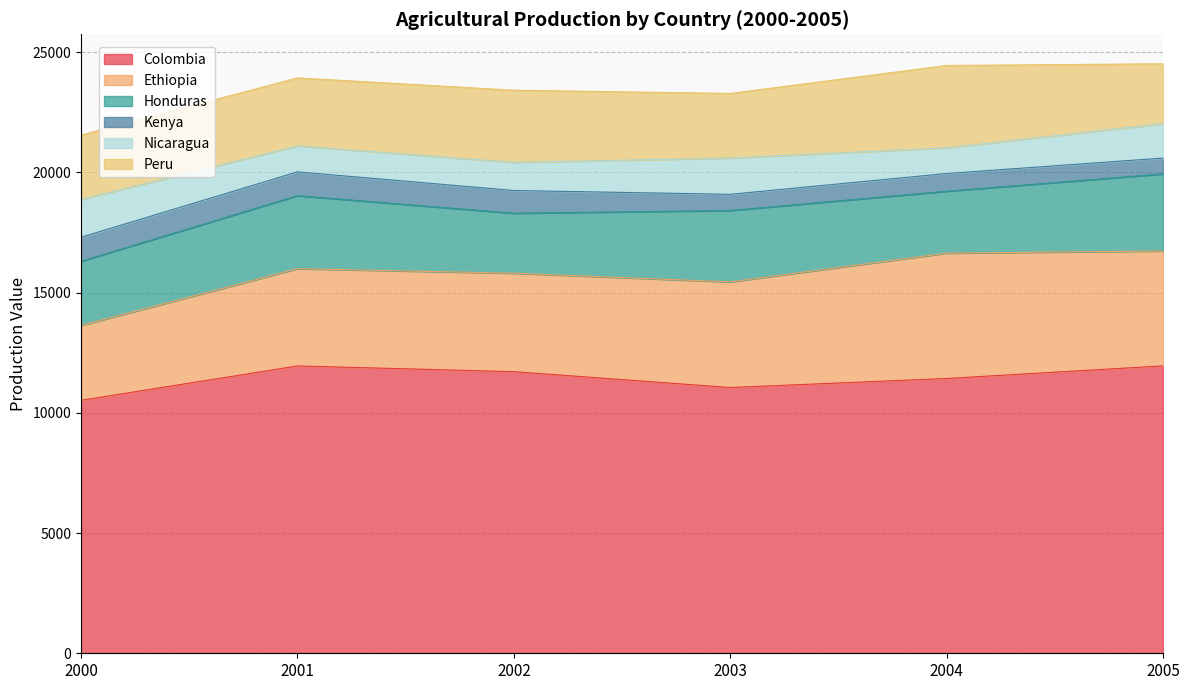

What are all the series names shown in the legend?

Colombia, Ethiopia, Honduras, Kenya, Nicaragua, Peru